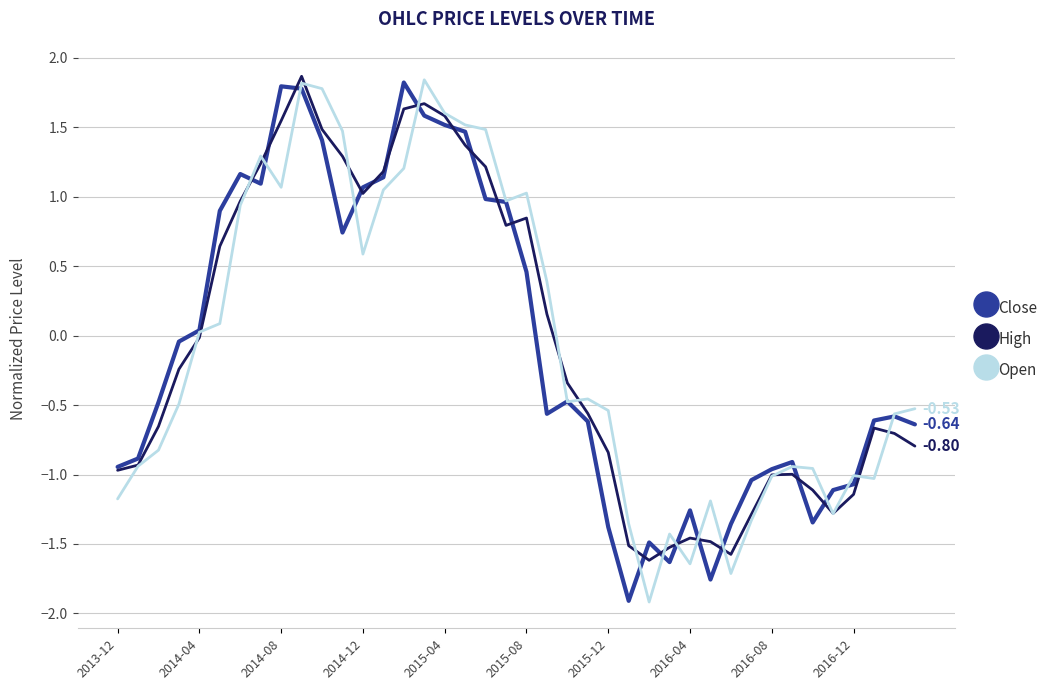

Which series changed the most between 2016-04 and 2016-08?

Open